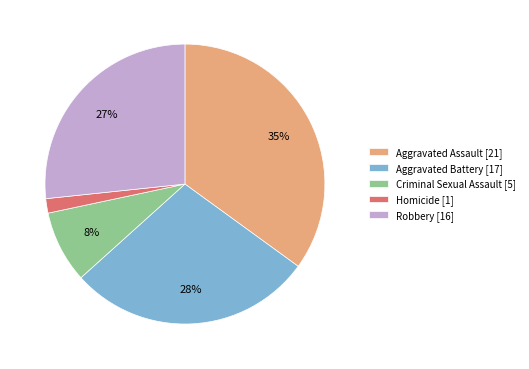

Rank the categories by value from lowest to highest.

Homicide, Criminal Sexual Assault, Robbery, Aggravated Battery, Aggravated Assault